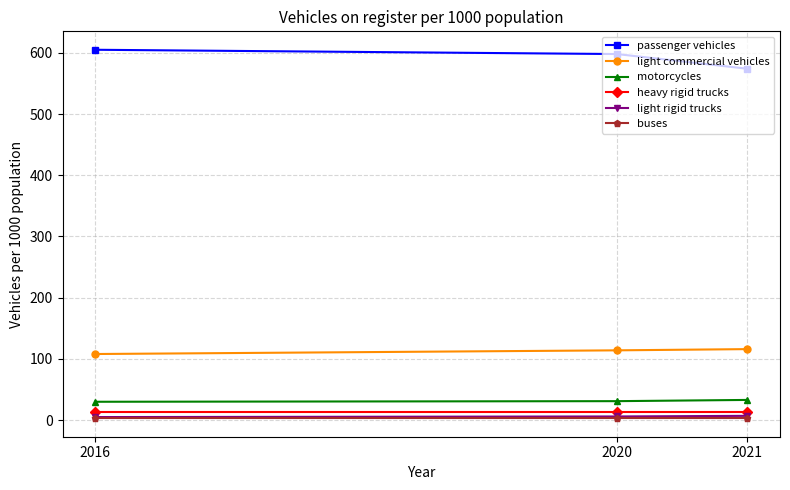

What is the maximum value for passenger vehicles?

605